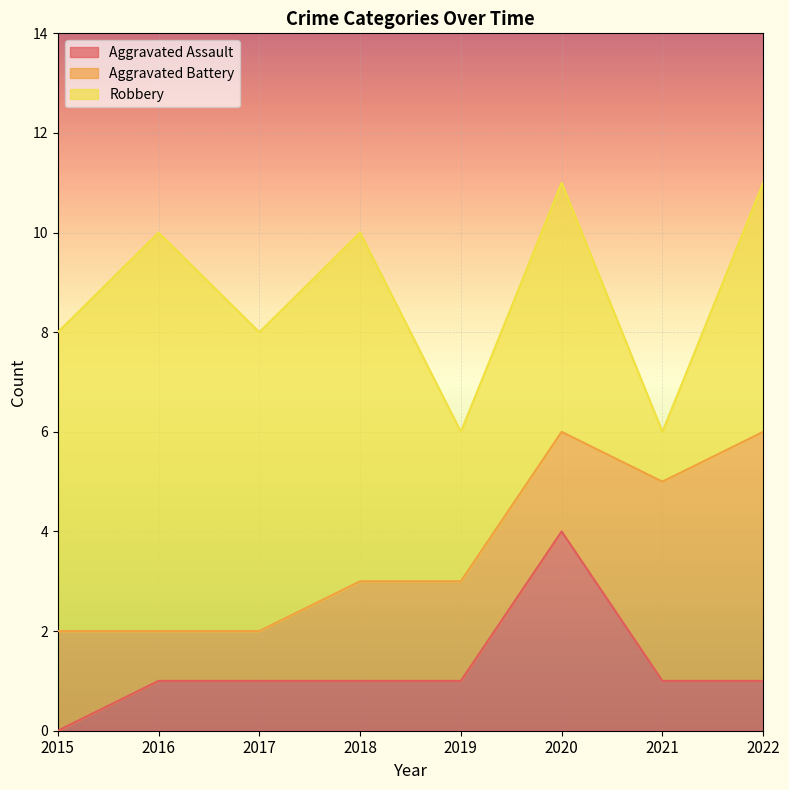

At which label does Robbery reach its peak?

2016